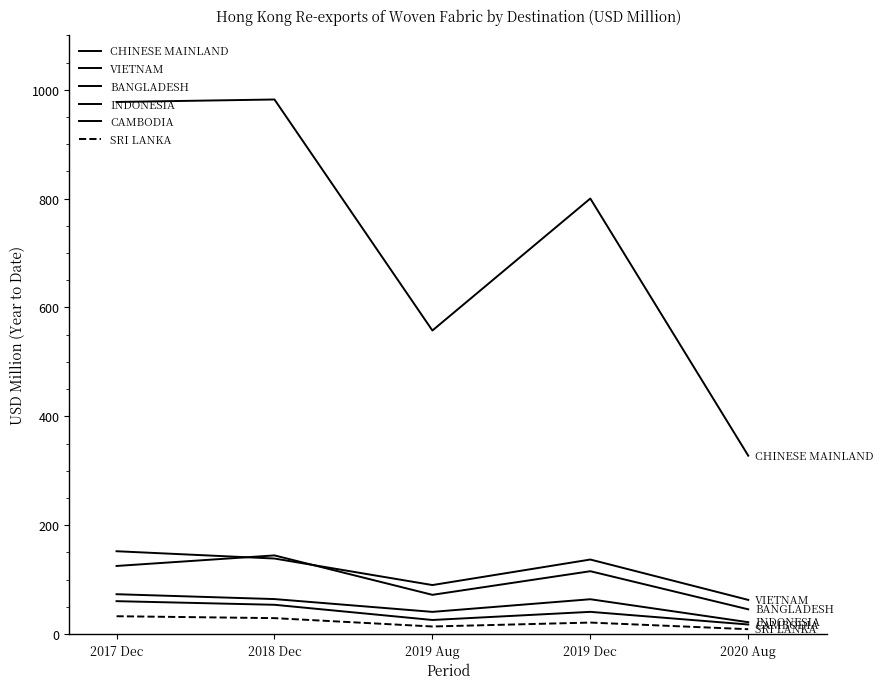

True or false: VIETNAM has a value of 225.2 at 2017 Dec.

False